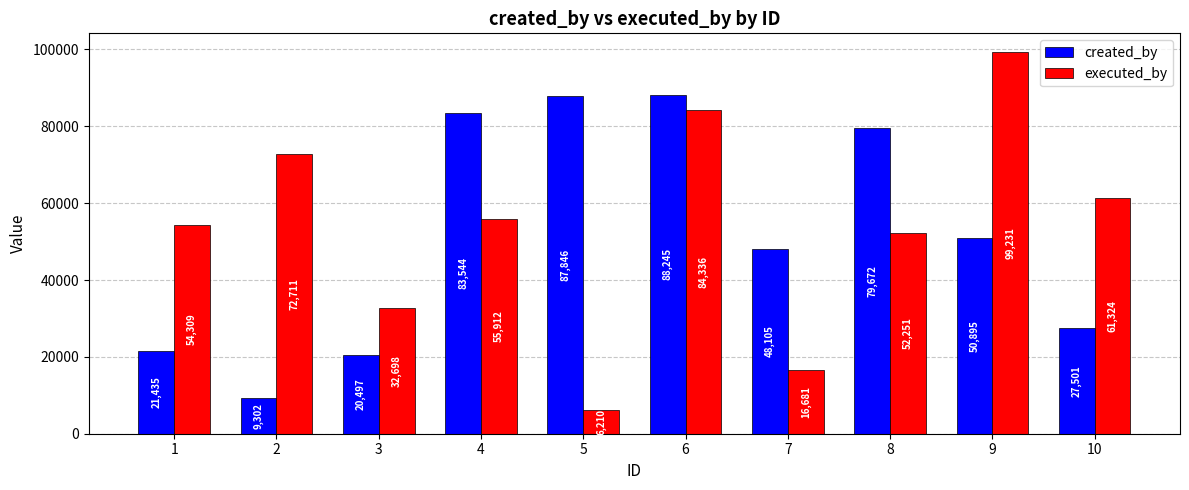

Rank the series by their average value, from lowest to highest.

created_by, executed_by